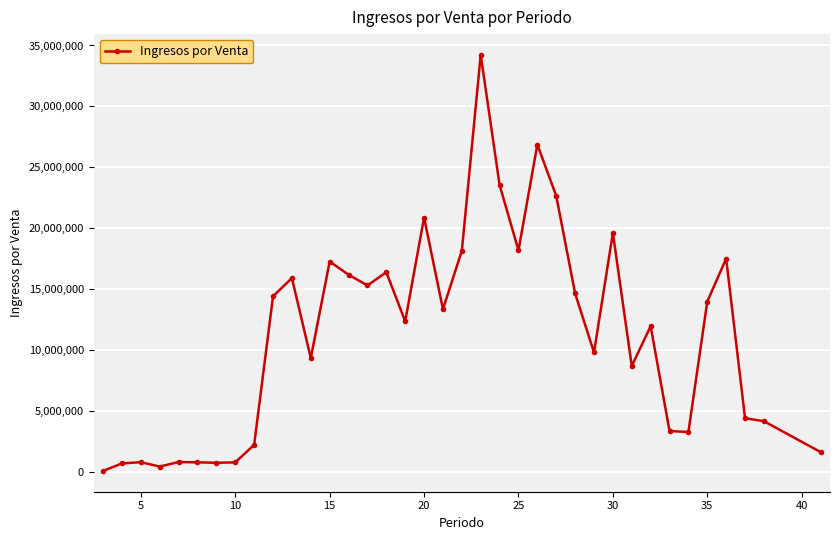

What is the value of the 7th point from the left?

755540.0